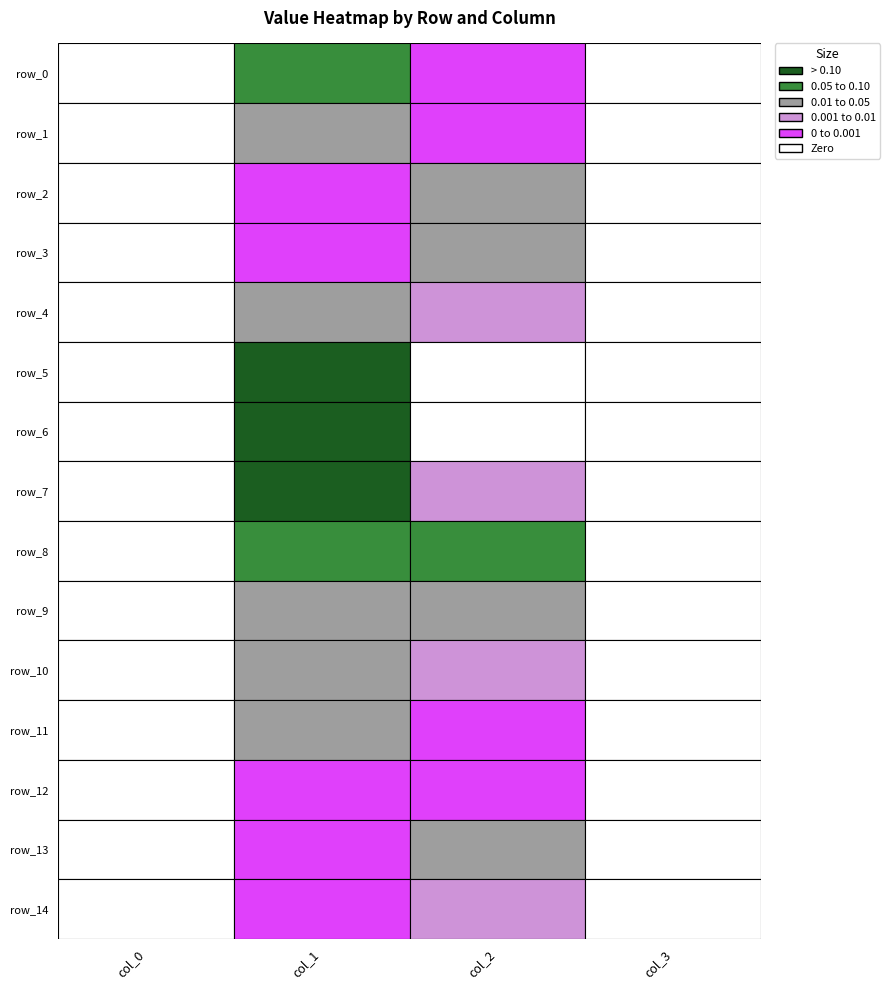

At 3, list the series in order from largest to smallest.

row_0, row_1, row_2, row_3, row_4, row_5, row_6, row_7, row_8, row_9, row_10, row_11, row_12, row_13, row_14